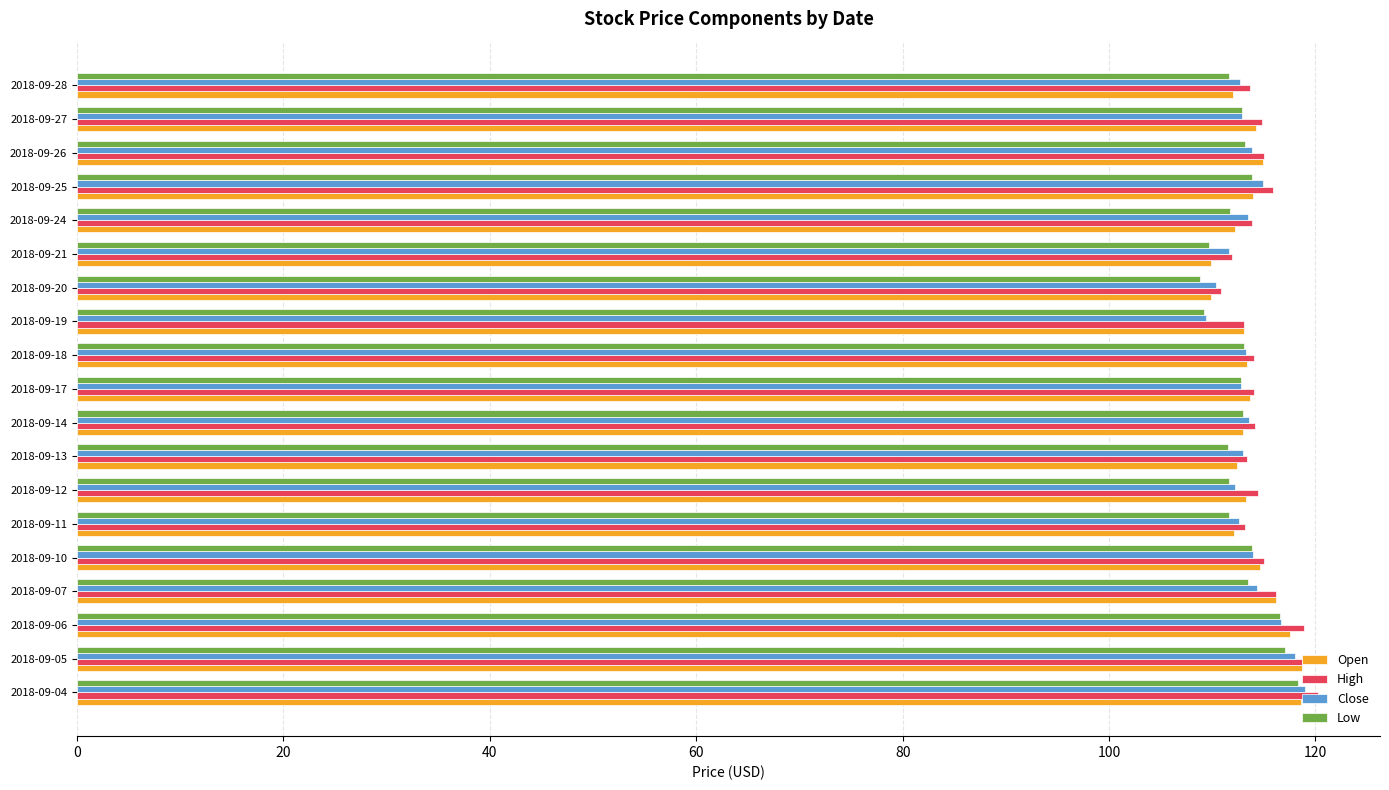

What is the total value across all series at 2018-09-26?

457.0